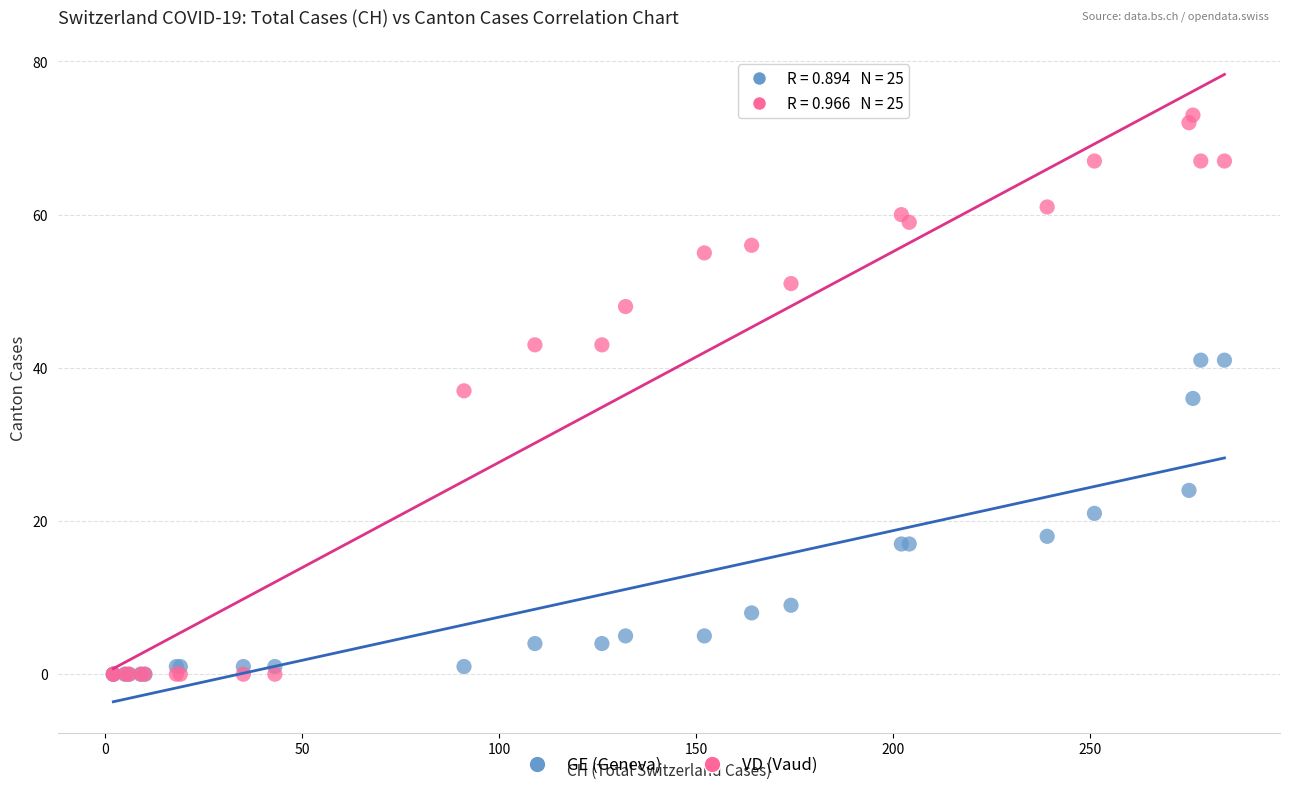

In the GE (Geneva) series, what Y value is closest to 20?

21